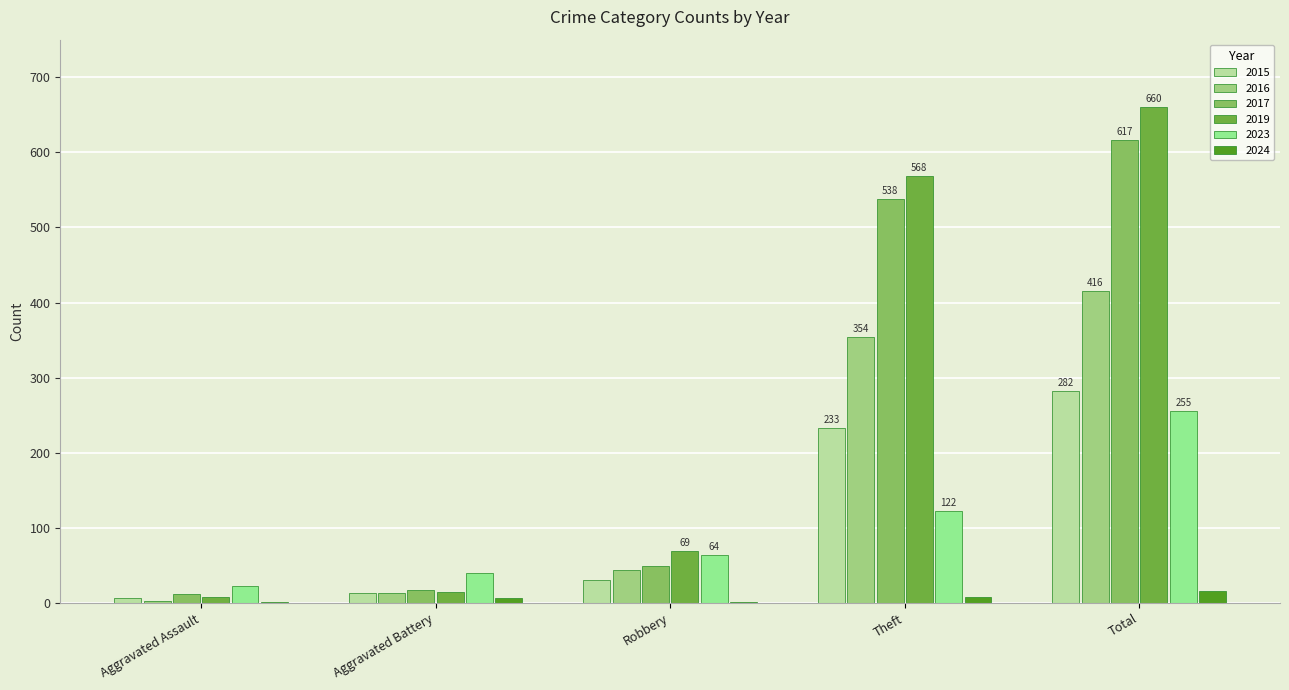

Reading left to right, extract all data points from this chart.

2015: Aggravated Assault=6	Aggravated Battery=13	Robbery=30	Theft=233	Total=282
2016: Aggravated Assault=3	Aggravated Battery=13	Robbery=44	Theft=354	Total=416
2017: Aggravated Assault=12	Aggravated Battery=17	Robbery=49	Theft=538	Total=617
2019: Aggravated Assault=8	Aggravated Battery=14	Robbery=69	Theft=568	Total=660
2023: Aggravated Assault=22	Aggravated Battery=40	Robbery=64	Theft=122	Total=255
2024: Aggravated Assault=1	Aggravated Battery=6	Robbery=1	Theft=8	Total=16